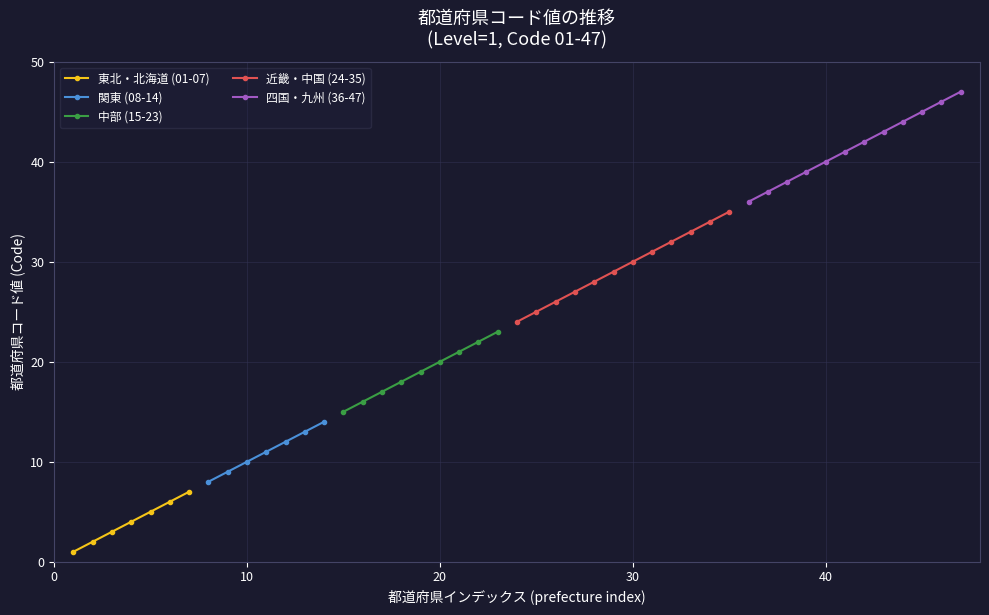

At which category does the chart reach its minimum across all series?

1